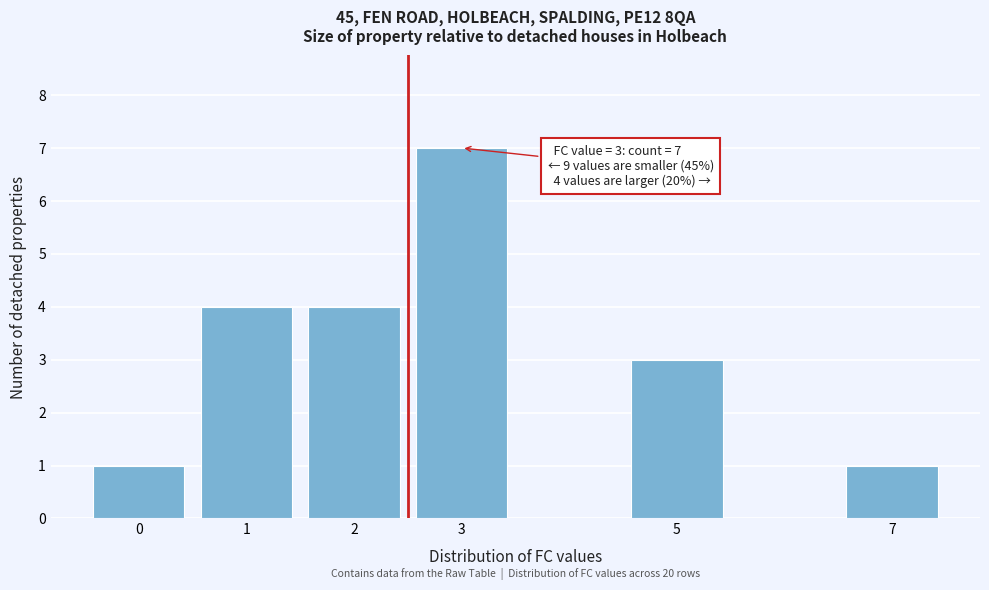

Reading left to right, list all the values displayed in this chart.

0=1	1=4	2=4	3=7	5=3	7=1